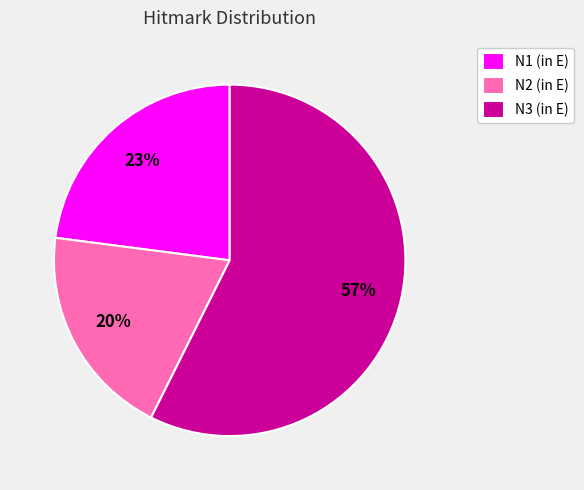

Rank the categories by value from lowest to highest.

N2 (in E), N1 (in E), N3 (in E)